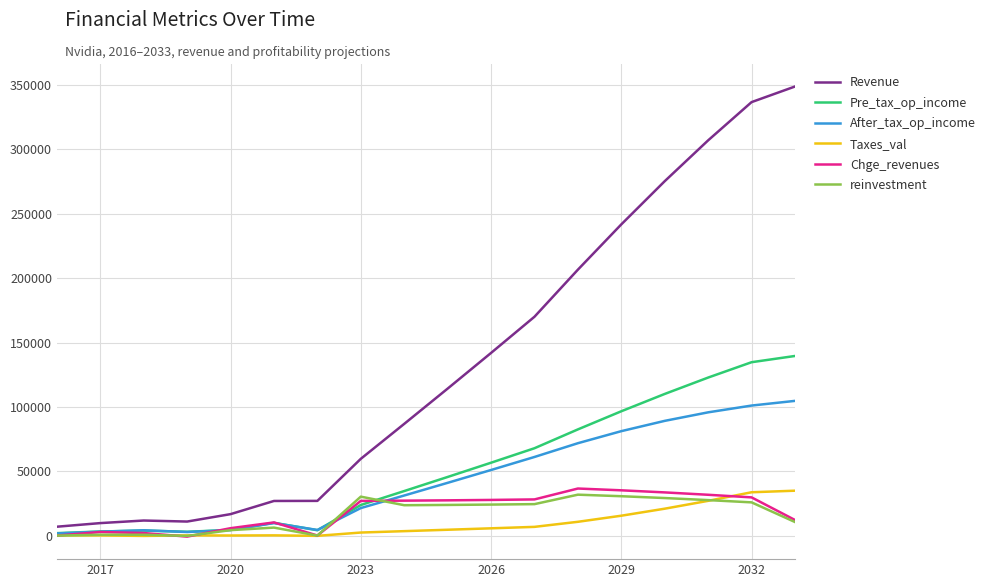

What is the maximum value shown in the chart?

348900.6